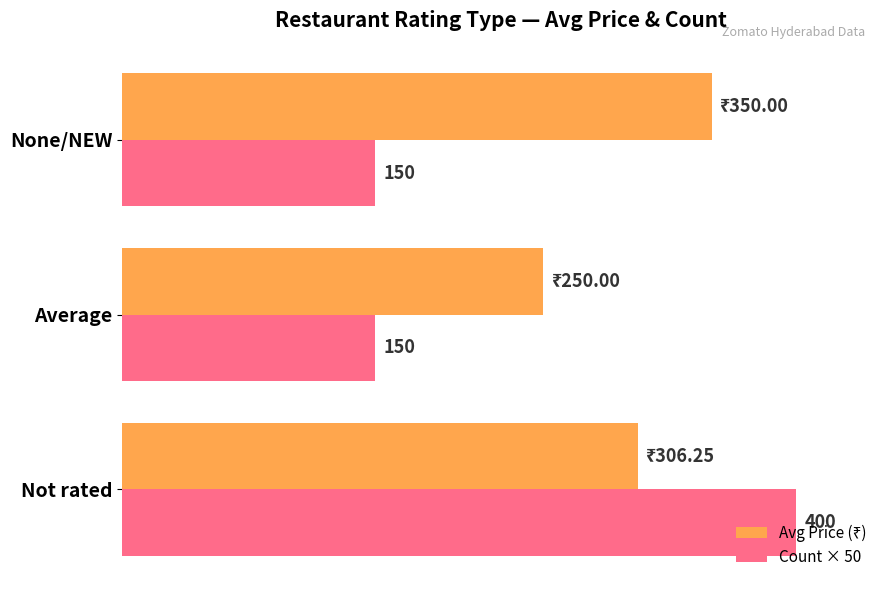

Between Not rated and None/NEW, which series saw the biggest shift?

Count × 50